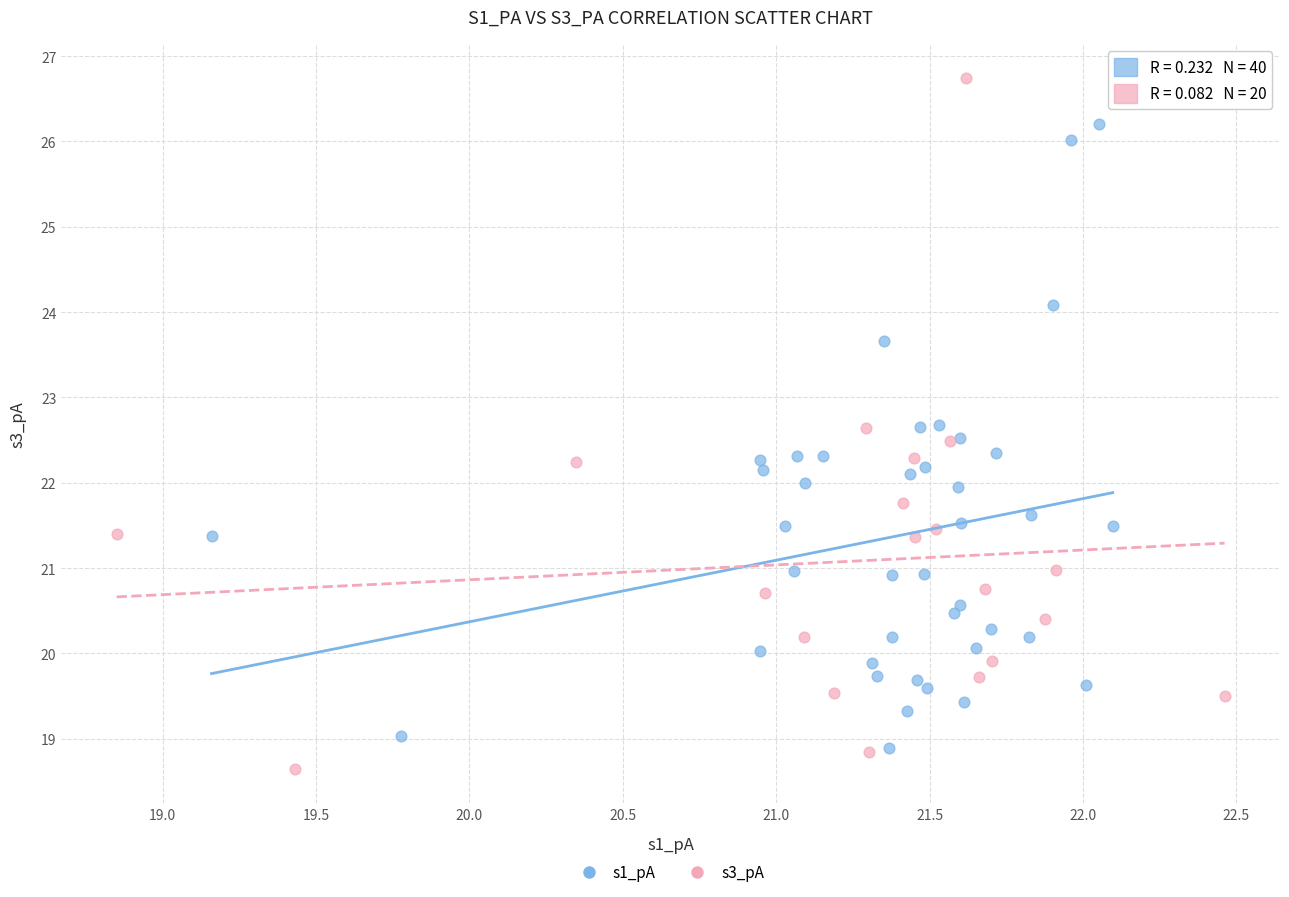

Which series has the widest spread of Y values?

s3_pA